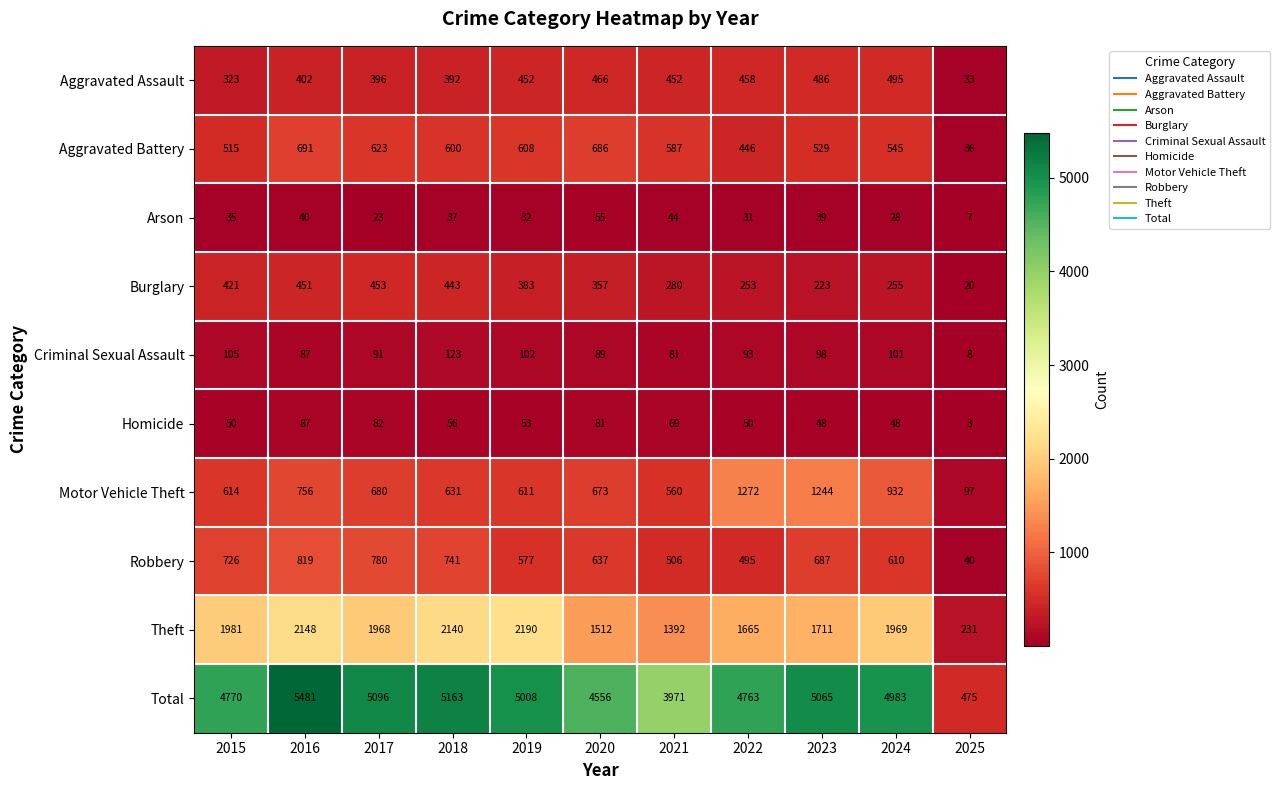

How many series are shown in this chart?

10